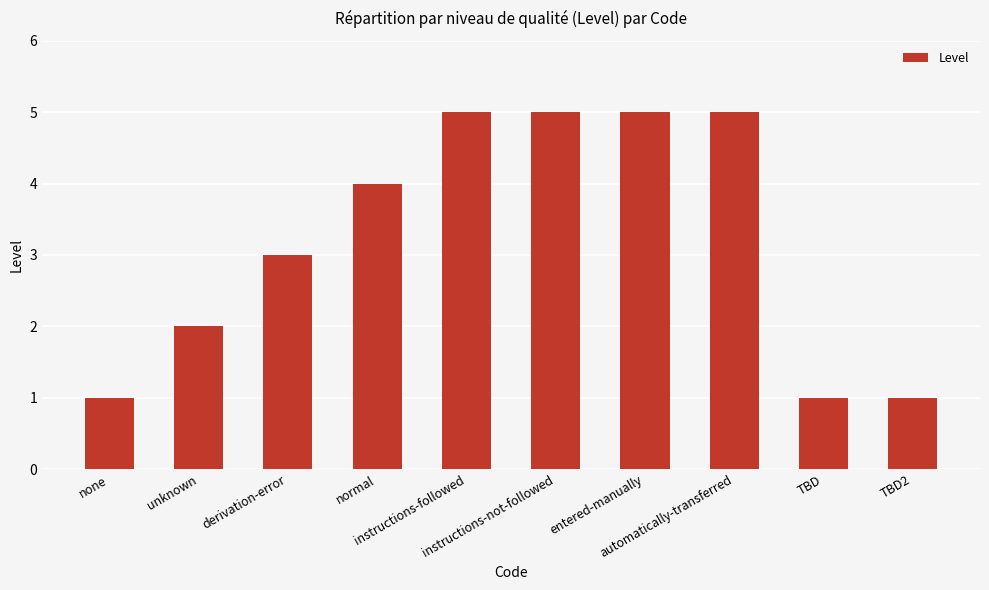

What is the change in value from instructions-not-followed to TBD?

-4